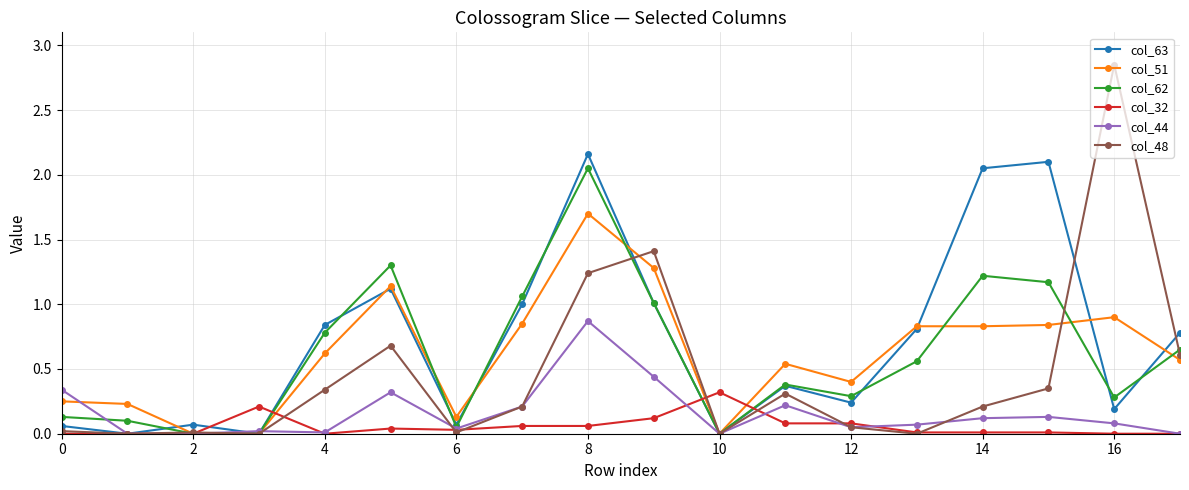

True or false: col_48 has more than 2 points higher than both neighbors.

True